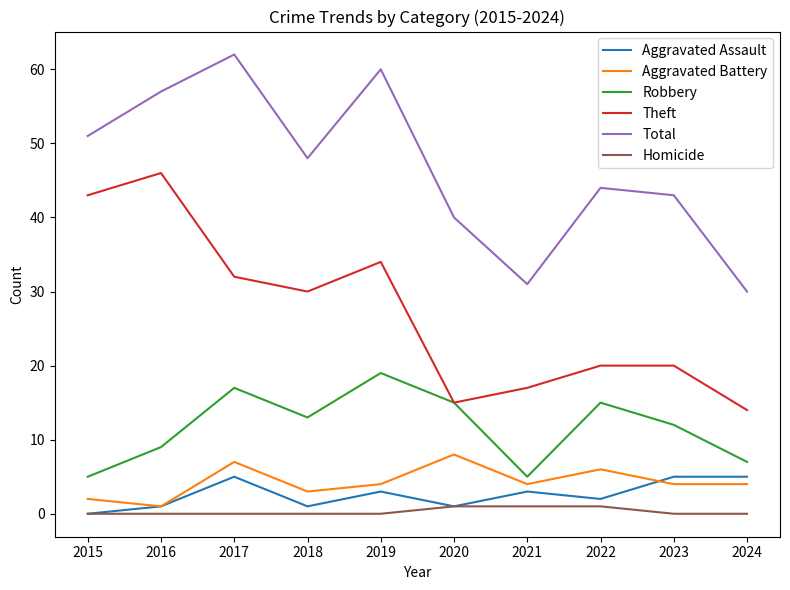

The value of Aggravated Assault at 2023 is 5. True or false?

True